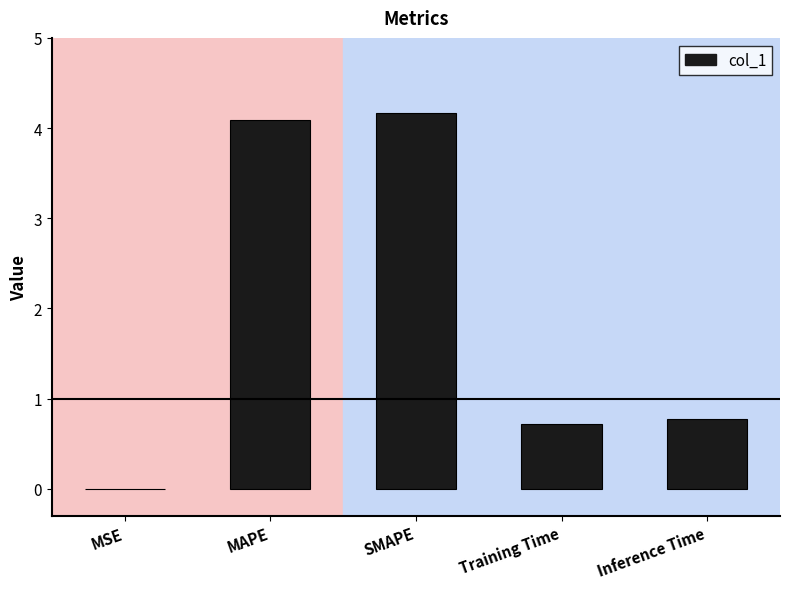

What is the sum of all values?

9.7